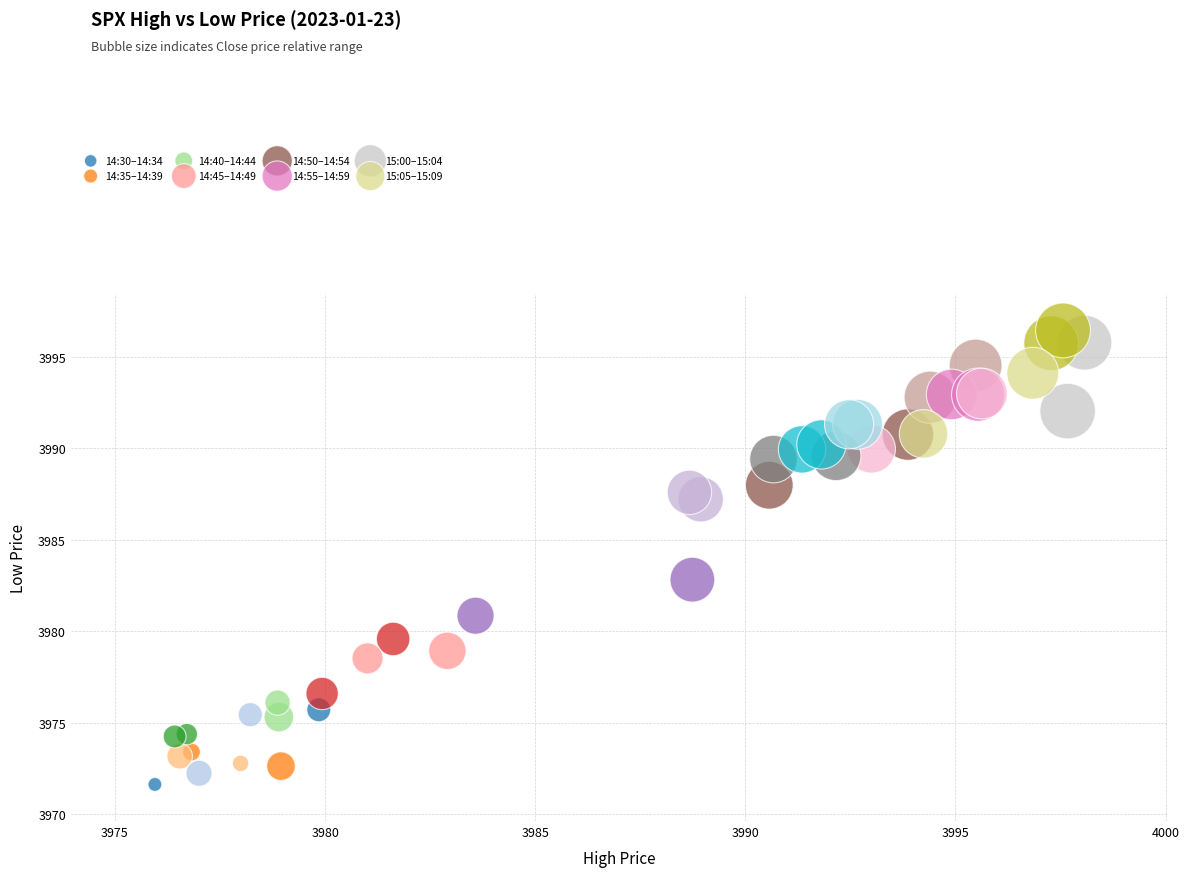

Which series has the largest Y range (max minus min)?

14:45–14:49